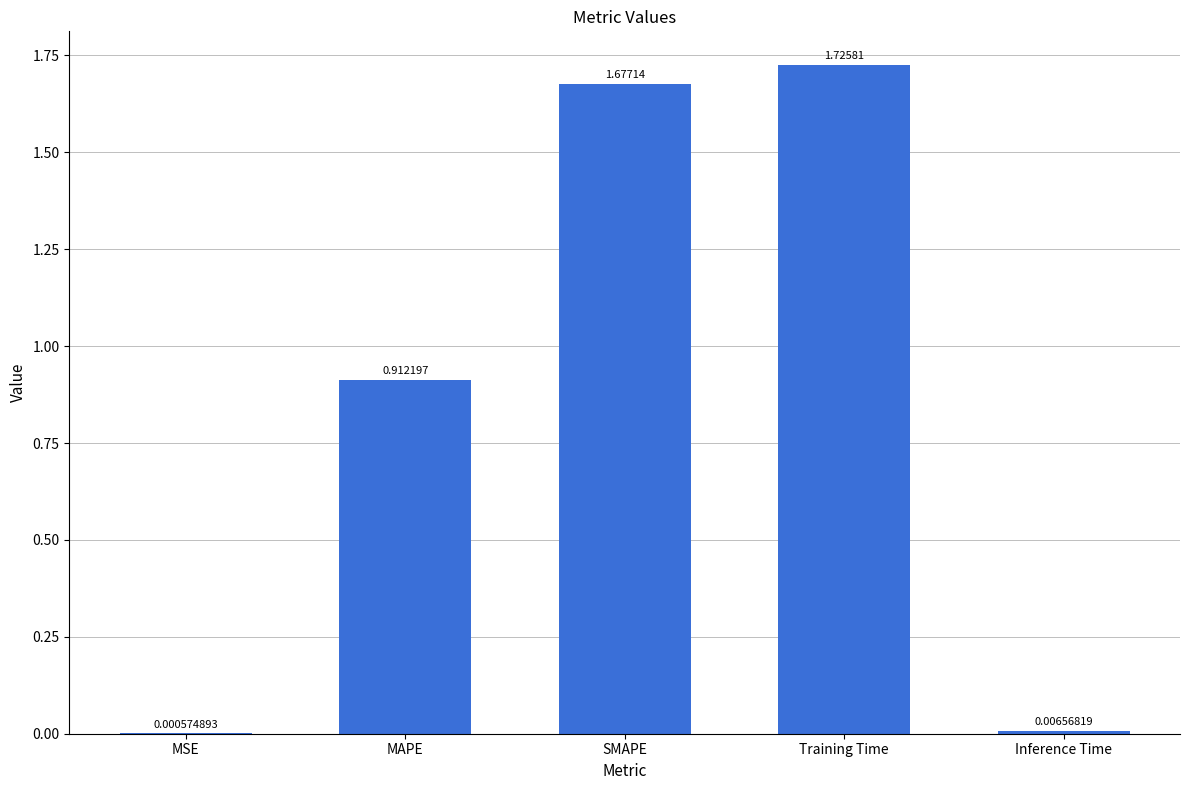

Which category has the highest value across all series?

Training Time